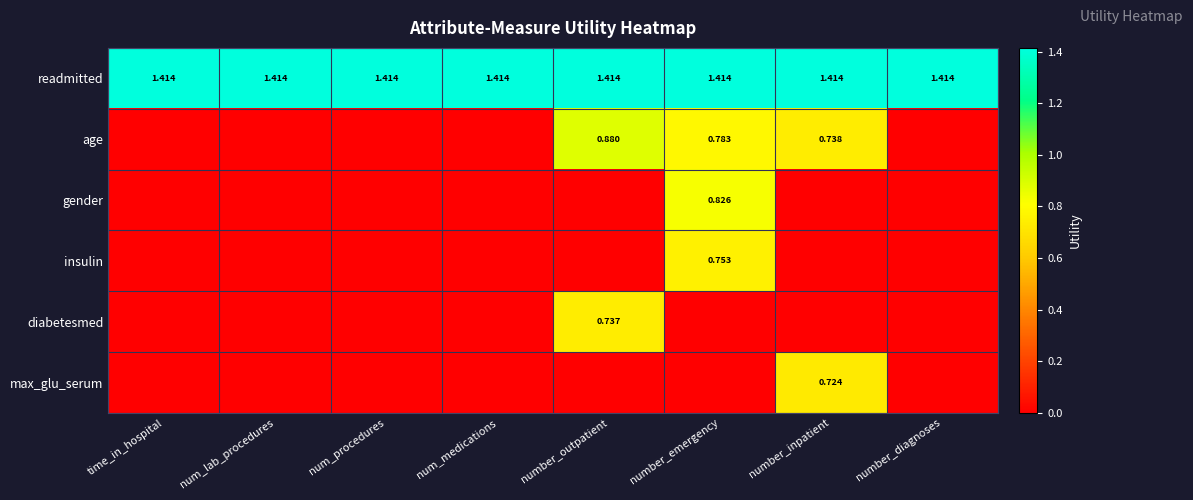

At which category does the chart reach its peak across all series?

time_in_hospital